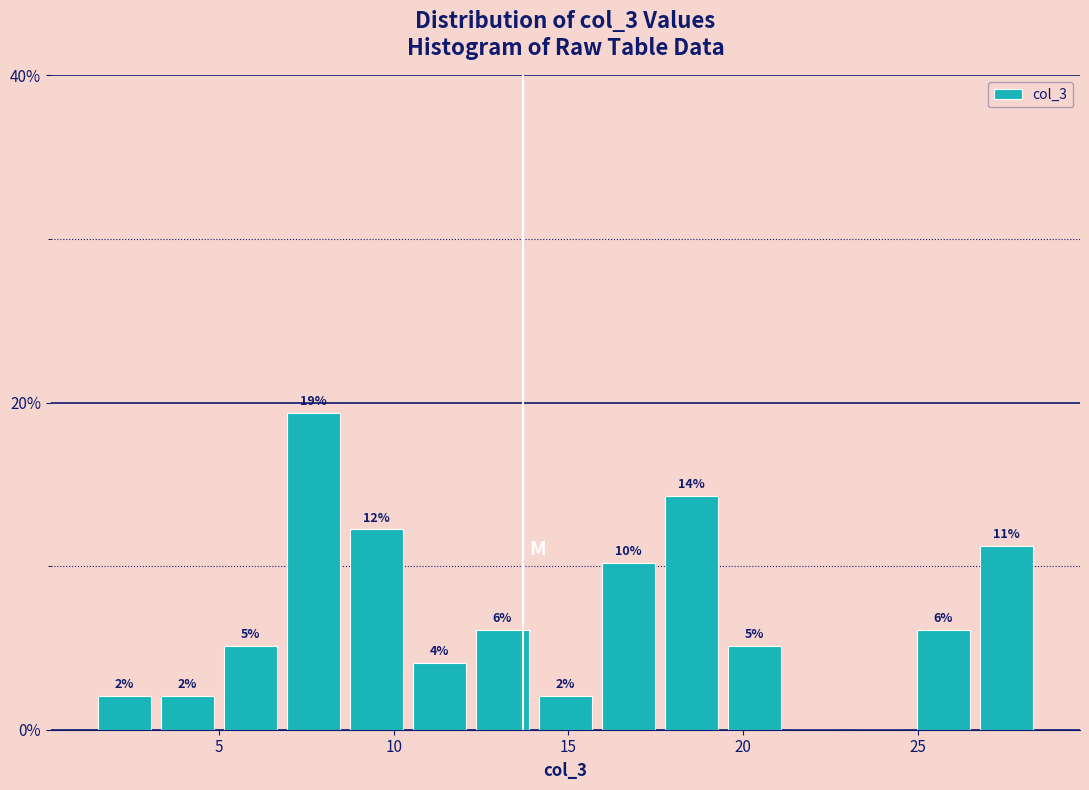

Read against the x-axis, roughly where is the centre of the tallest bar?

7.5